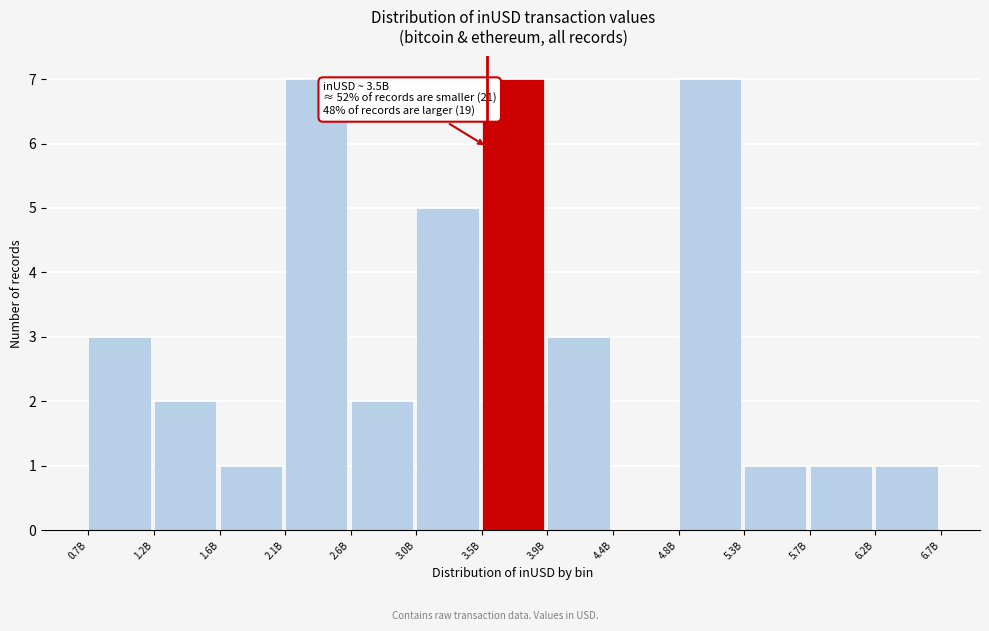

Reading left to right, transcribe all the data shown in this chart.

0.7B=3	1.2B=2	1.6B=1	2.1B=7	2.6B=2	3.0B=5	3.5B=7	3.9B=3	4.4B=0	4.8B=7	5.3B=1	5.7B=1	6.2B=1